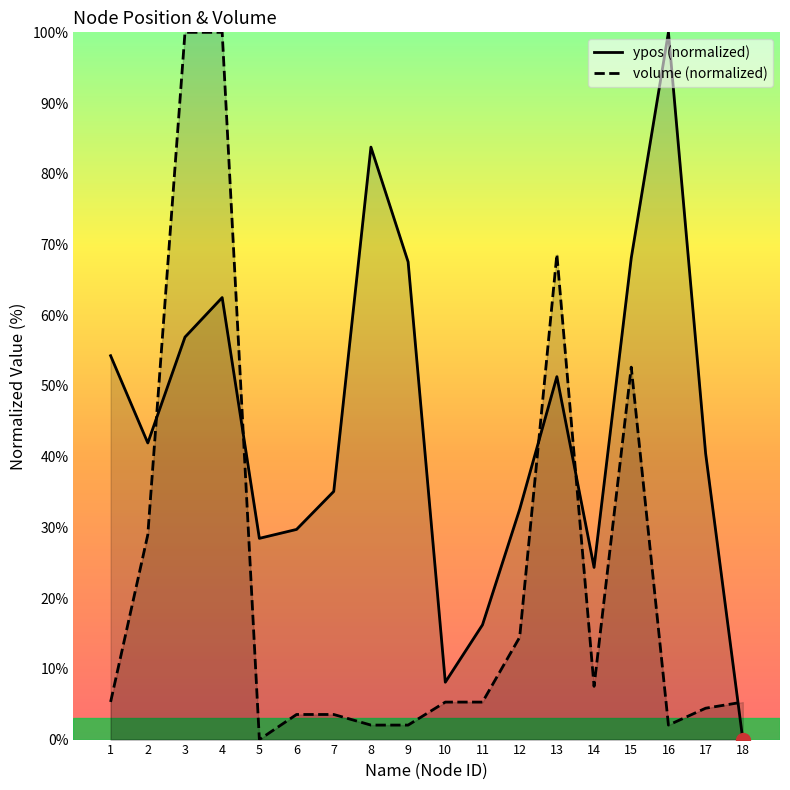

How many series are shown in this chart?

2